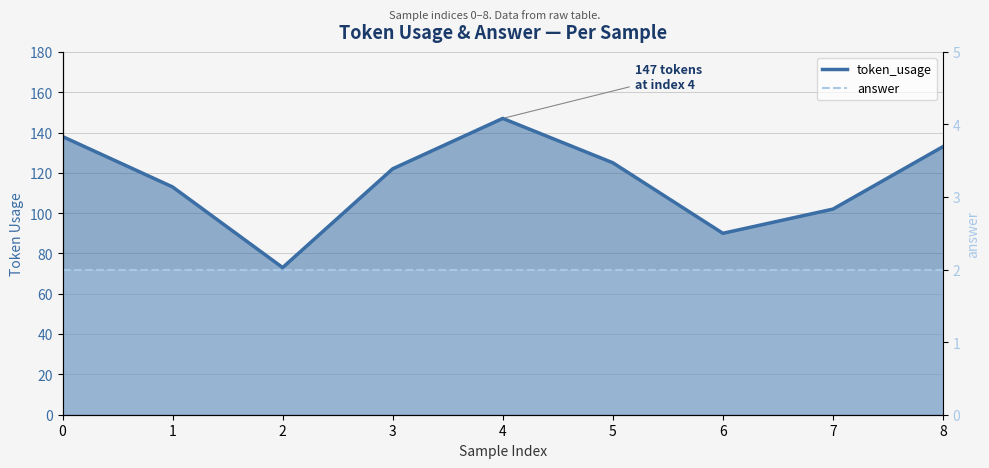

What is the sum of the token_usage values at 0 and 2?

211